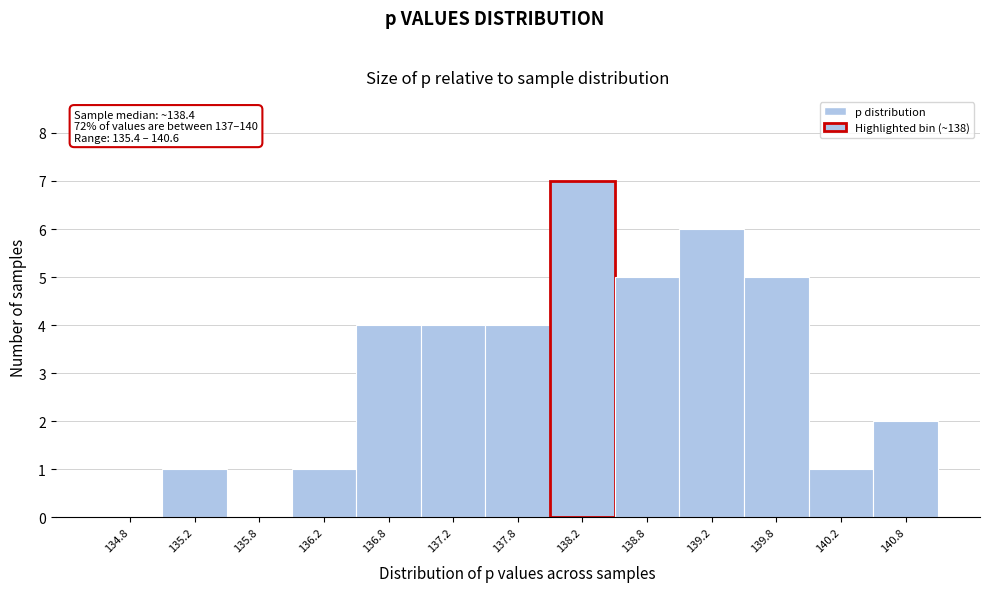

Over which range of the x-axis is the bar tallest?

138.0 to 138.5